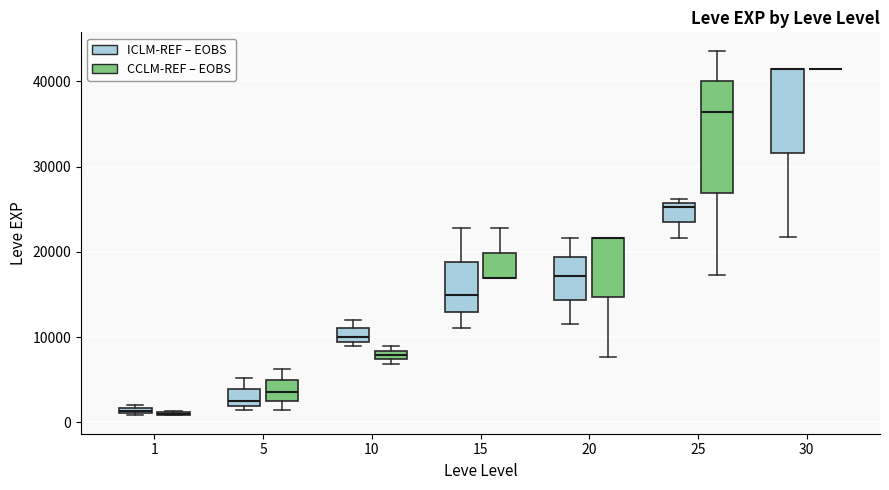

Where is the lower edge of the box for 15 (CCLM-REF – EOBS) on the y-axis? The values are not printed on the chart, so give them approximately, as read against the axis.

17000